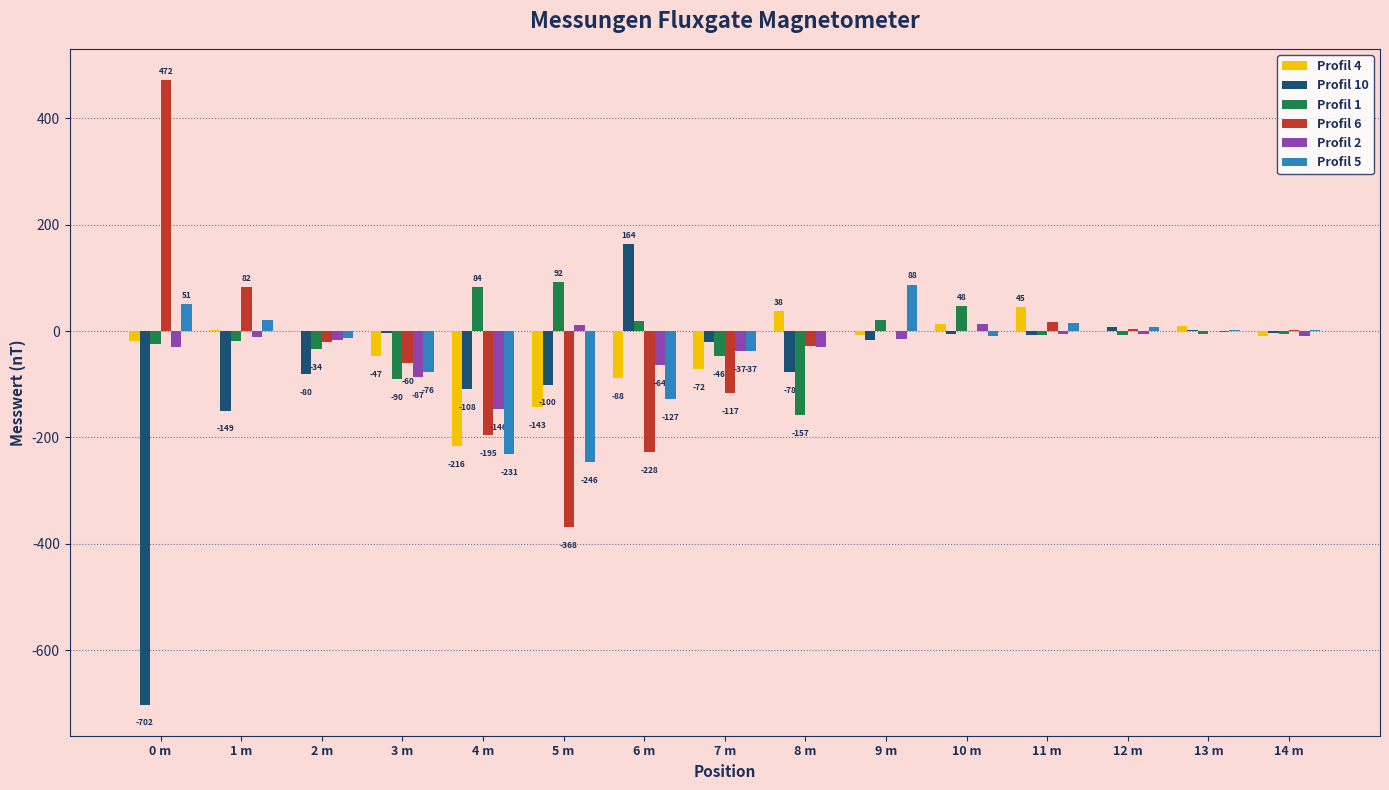

Which series has the largest range (max minus min)?

Profil 10